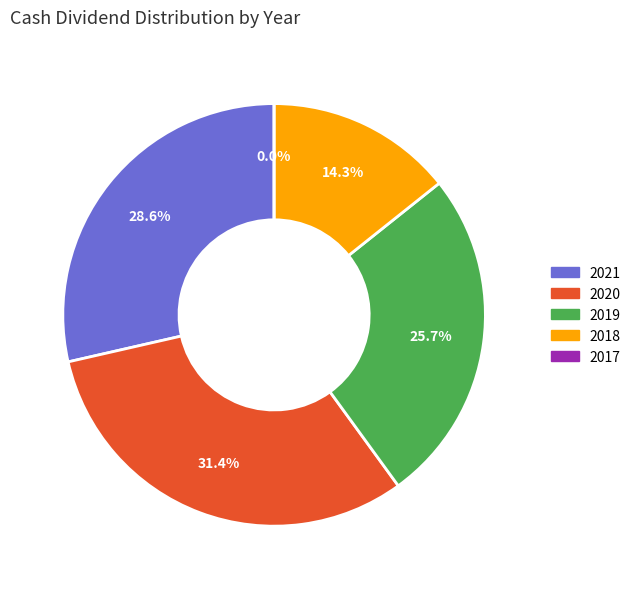

Does any single category account for the majority?

No